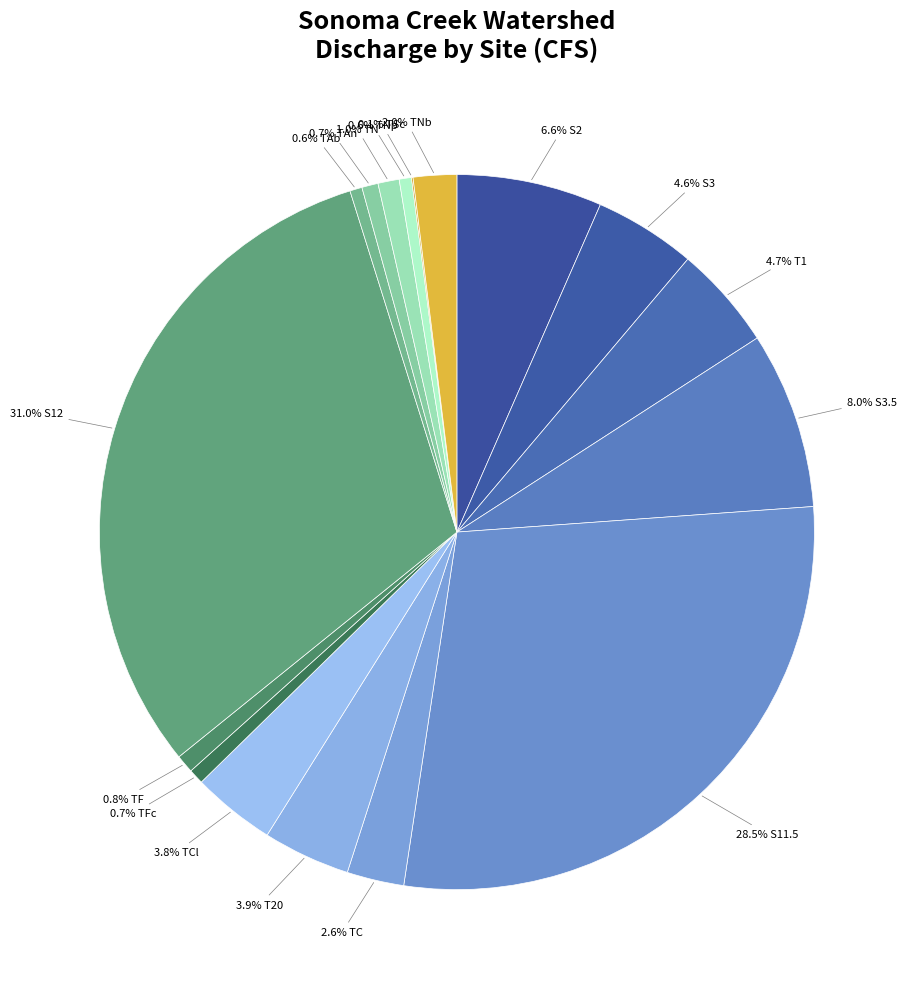

Which slice is the smallest?

TSc